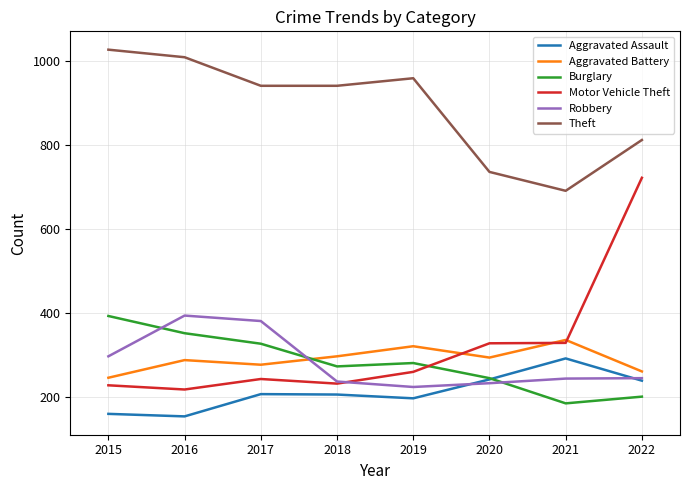

The value of Theft at 2021 is 1454. True or false?

False